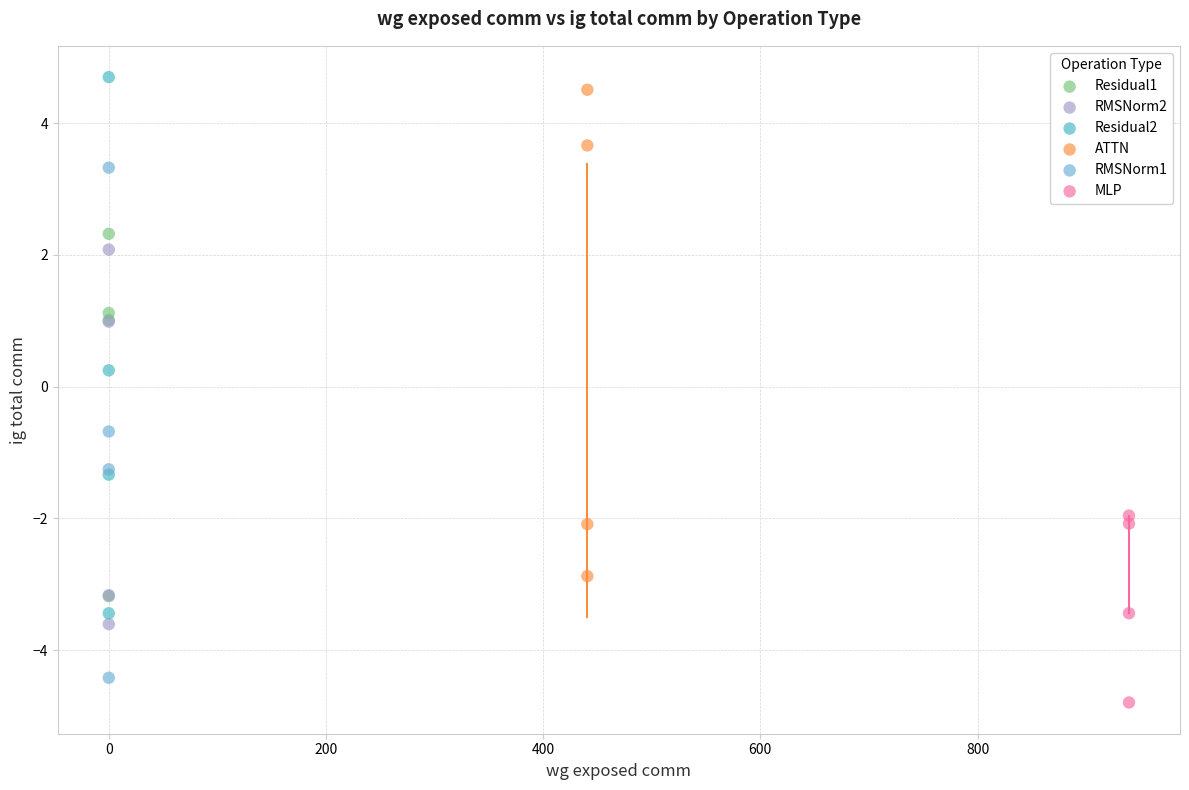

What are all the series names shown in the legend?

MLP, Residual1, RMSNorm2, Residual2, RMSNorm1, ATTN